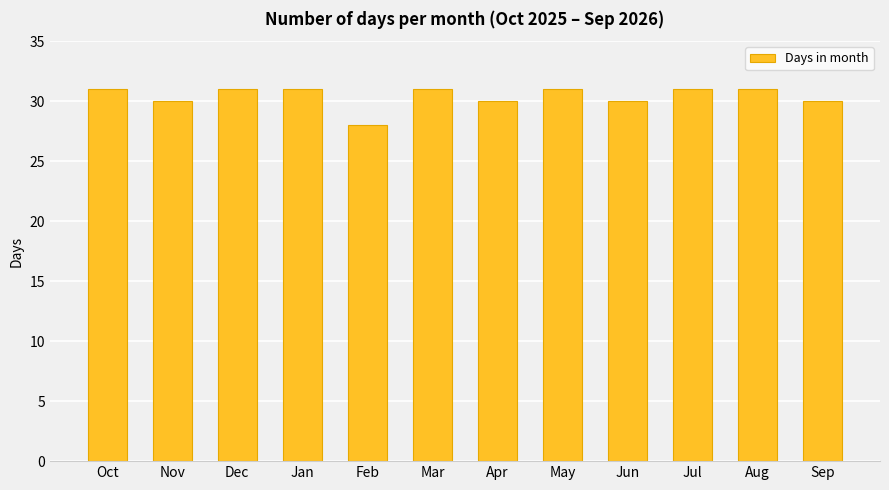

True or false: the data shows 45 at Jan.

False